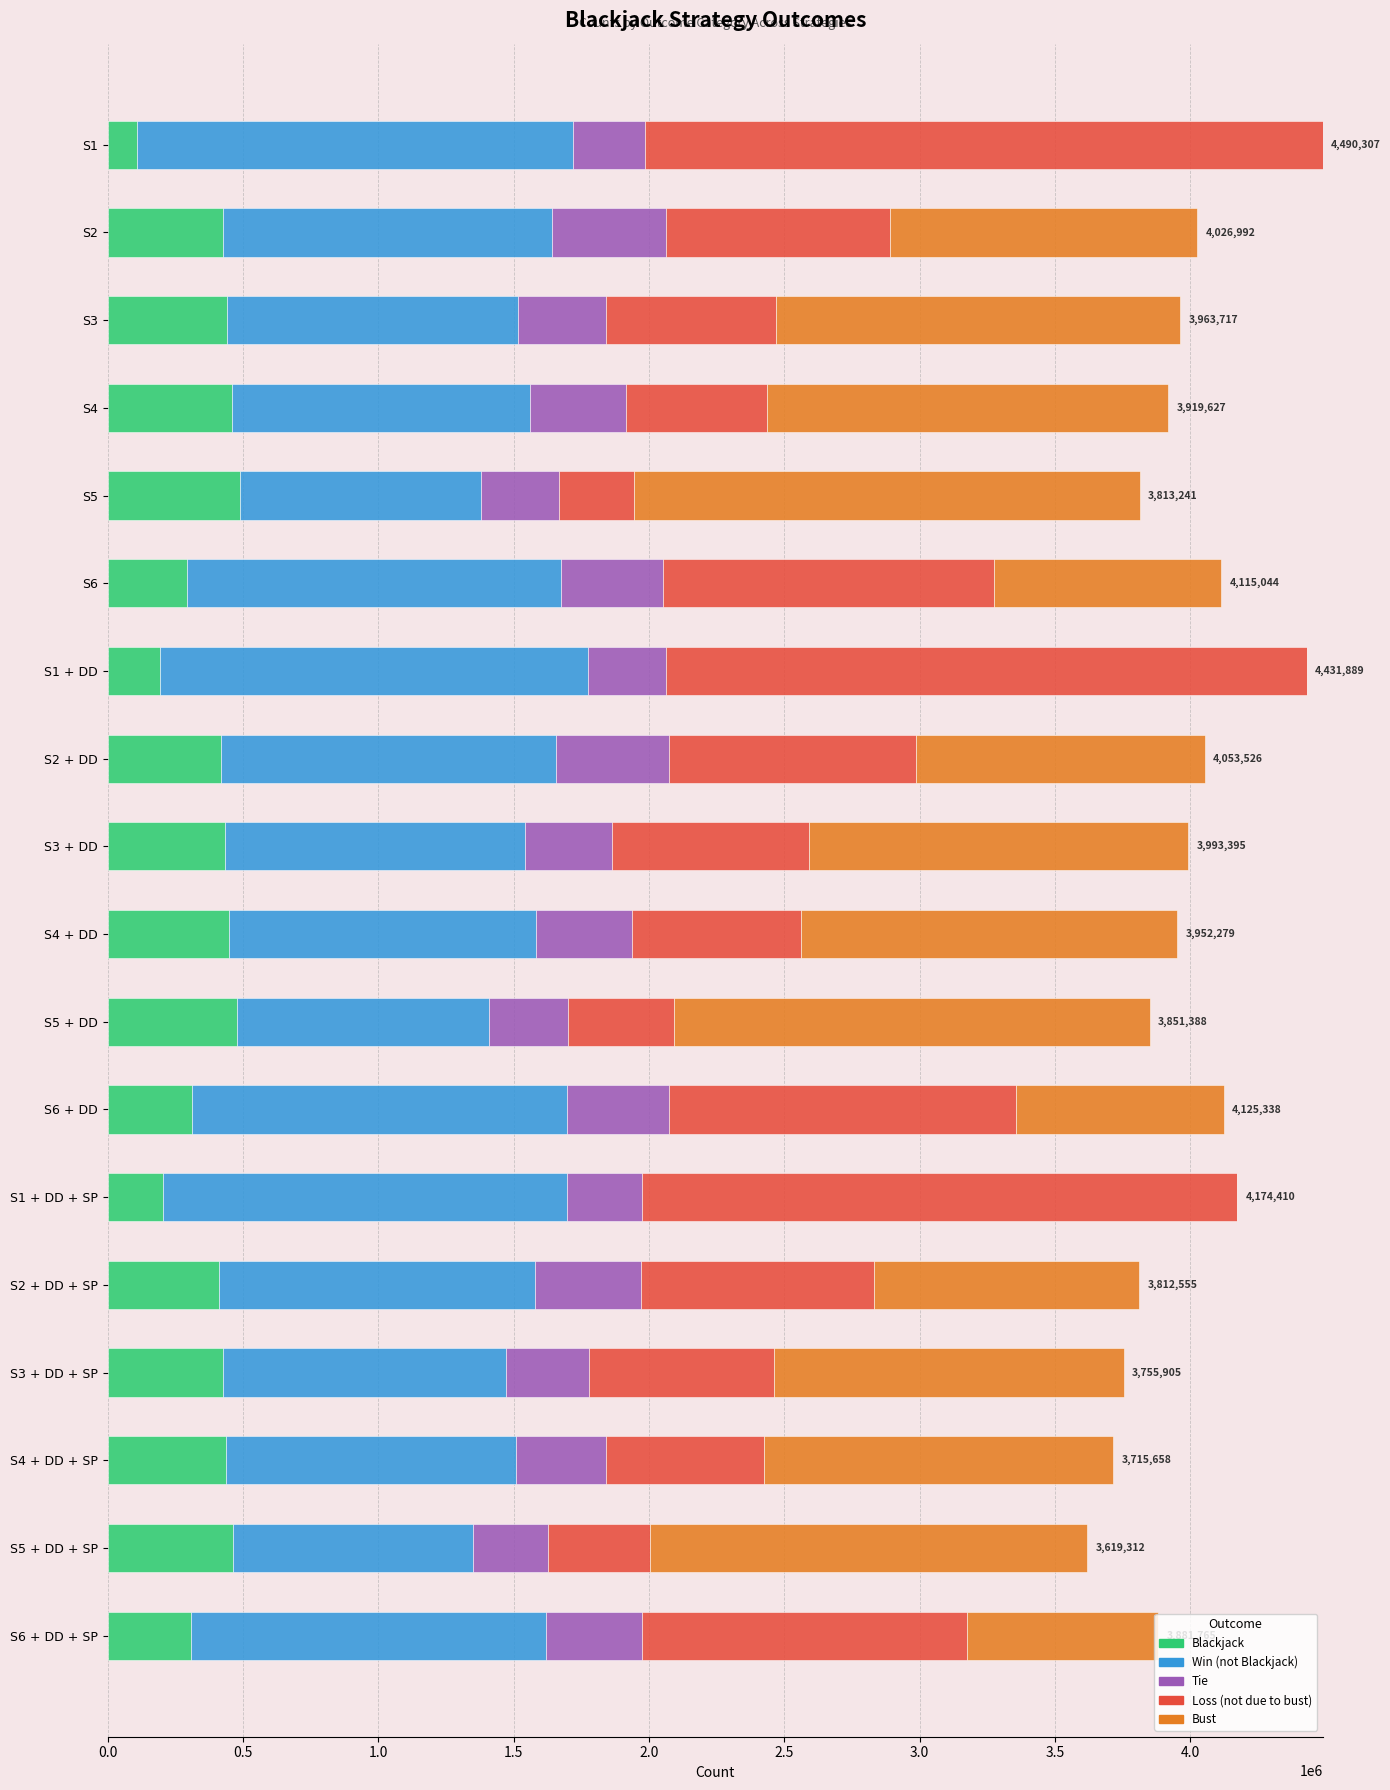

The value of Blackjack at S4 is 458328. True or false?

True